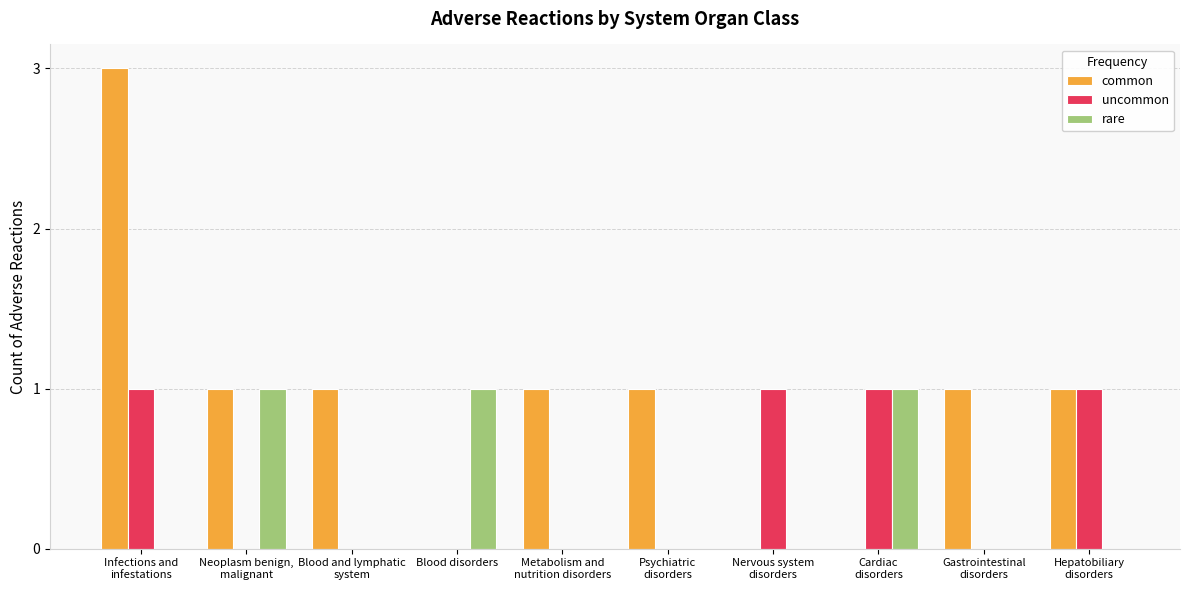

Which series has the largest total across all categories?

common